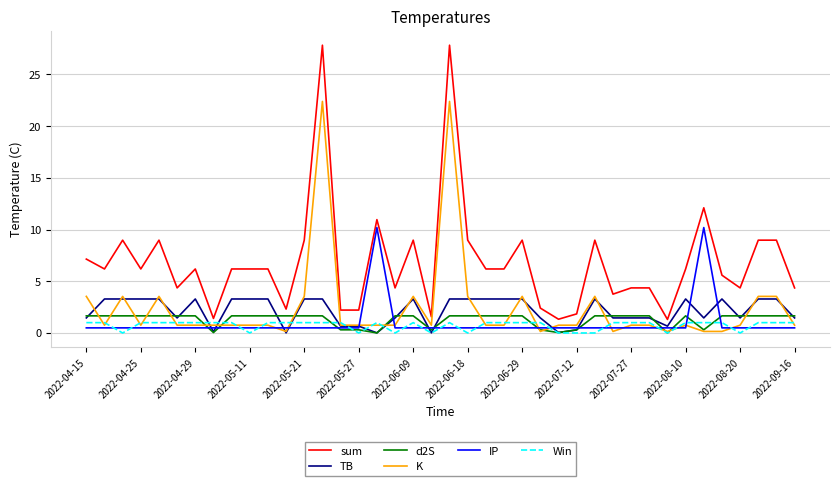

What is the greatest value displayed?

27.8